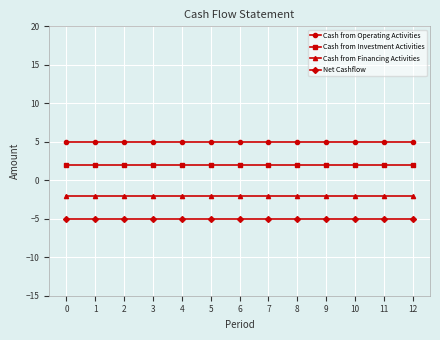

Which series has the largest total across all categories?

Cash from Operating Activities